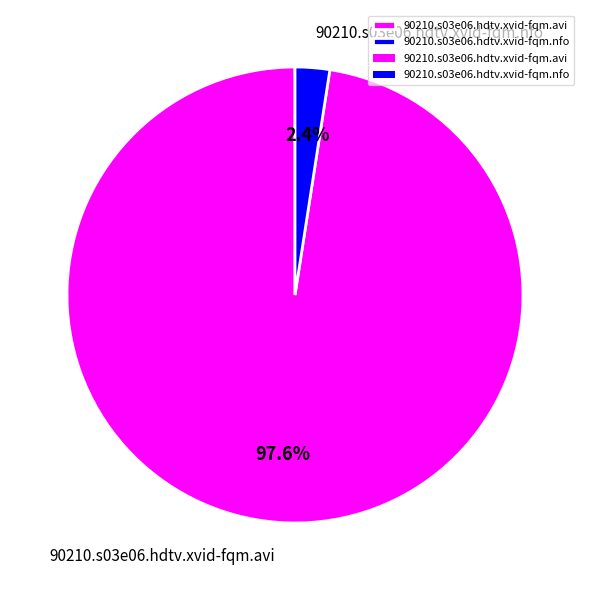

What percentage is NOT represented by 90210.s03e06.hdtv.xvid-fqm.avi?

2.4%